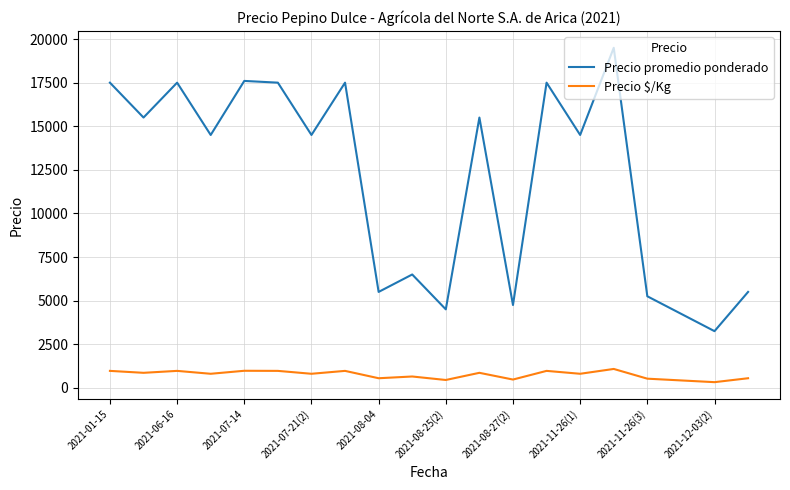

List the series in order of their peak value, highest first.

Precio promedio ponderado, Precio $/Kg